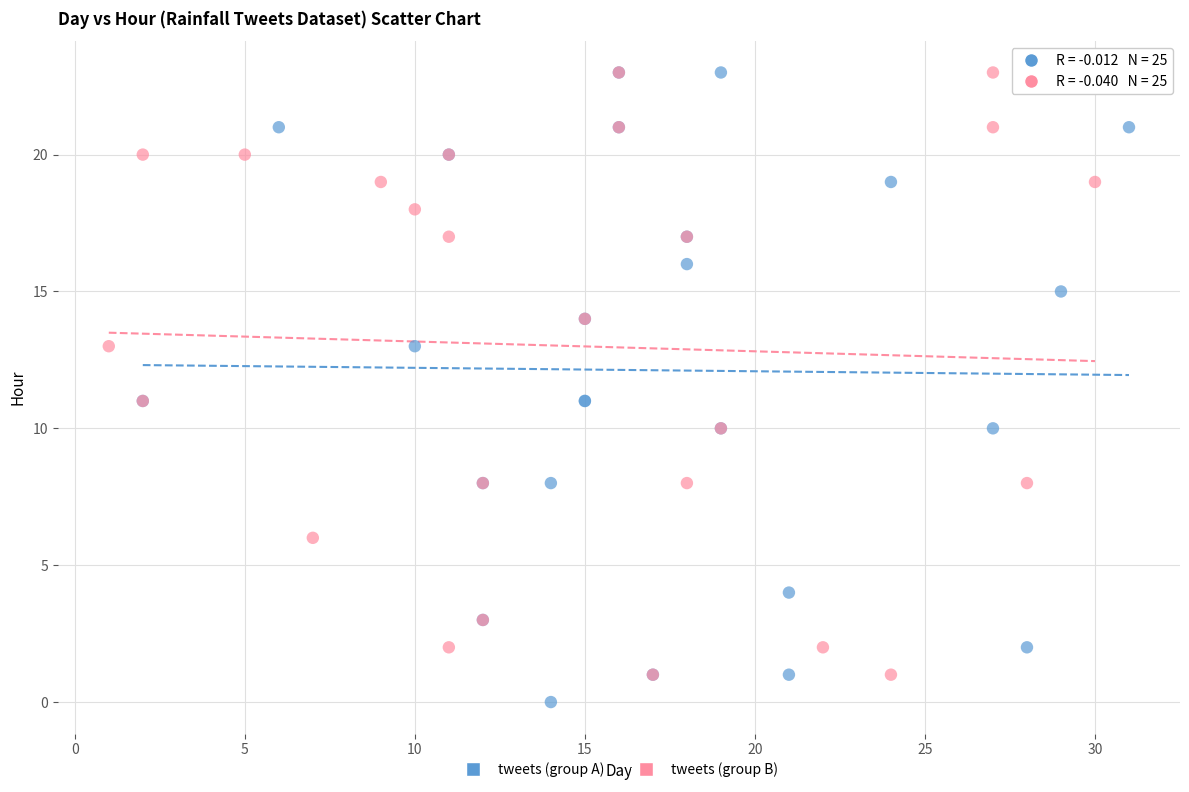

What are all the series names shown in the legend?

tweets (group A), tweets (group B)